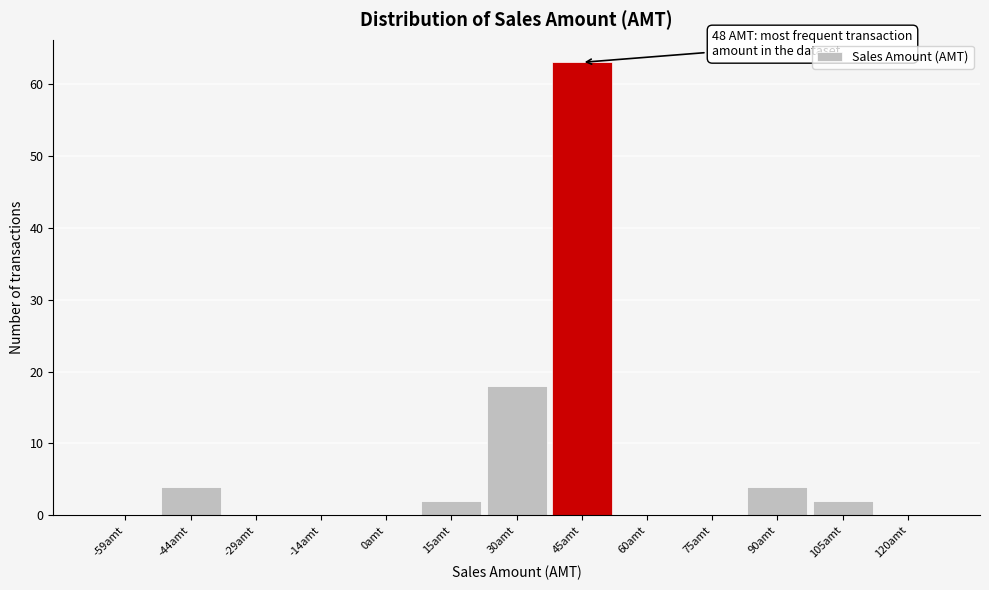

Reading left to right, transcribe all the data shown in this chart.

-59amt=0	-44amt=4	-29amt=0	-14amt=0	0amt=0	15amt=2	30amt=18	45amt=63	60amt=0	75amt=0	90amt=4	105amt=2	120amt=0